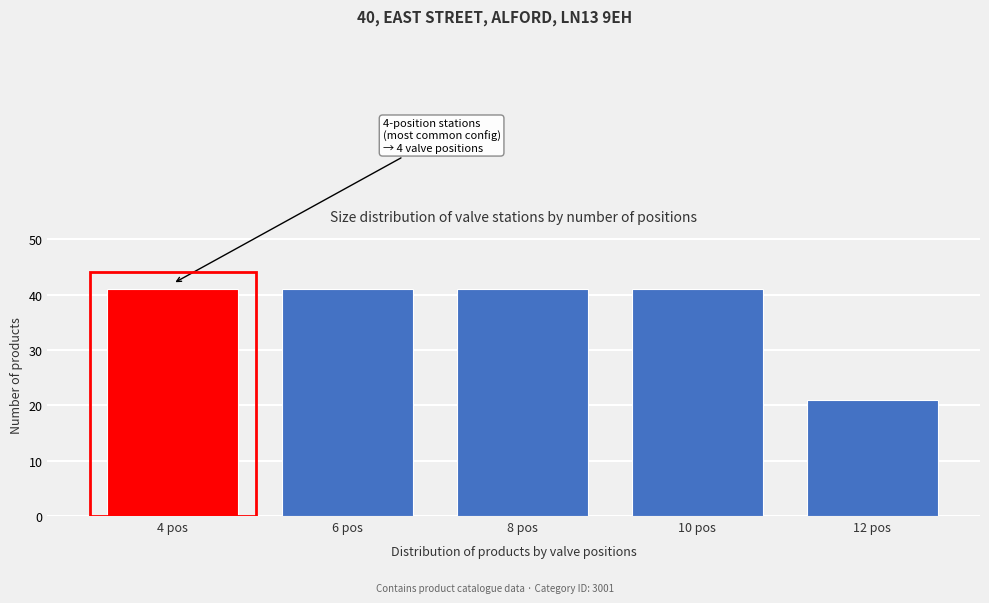

Reading left to right, list all the values displayed in this chart.

4 pos=41	6 pos=41	8 pos=41	10 pos=41	12 pos=21